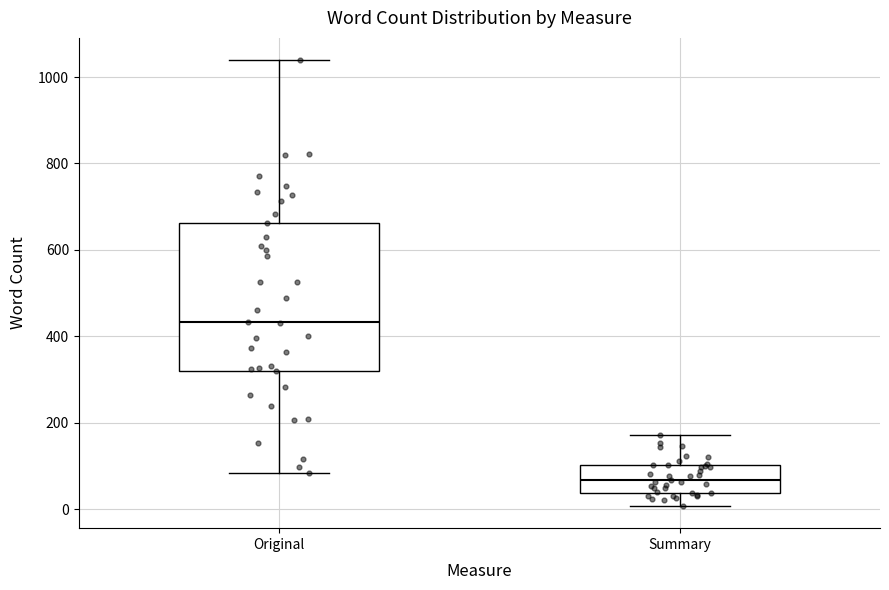

Which box is the tallest, from its lower edge to its upper edge?

Original